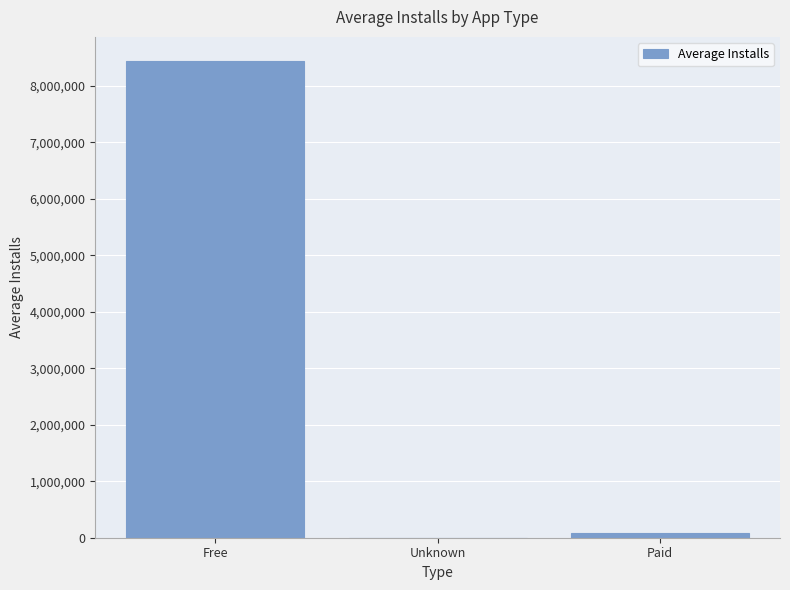

Where is the data nearest to the value 4221697?

Paid